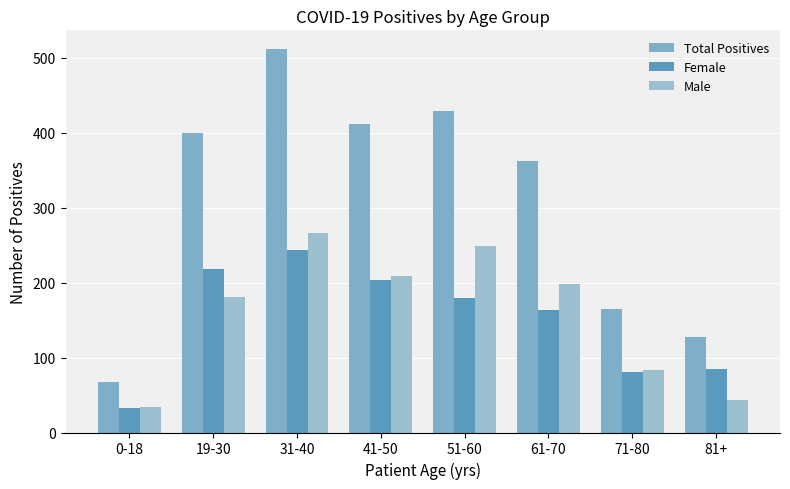

At how many categories does at least one series exceed 140?

6